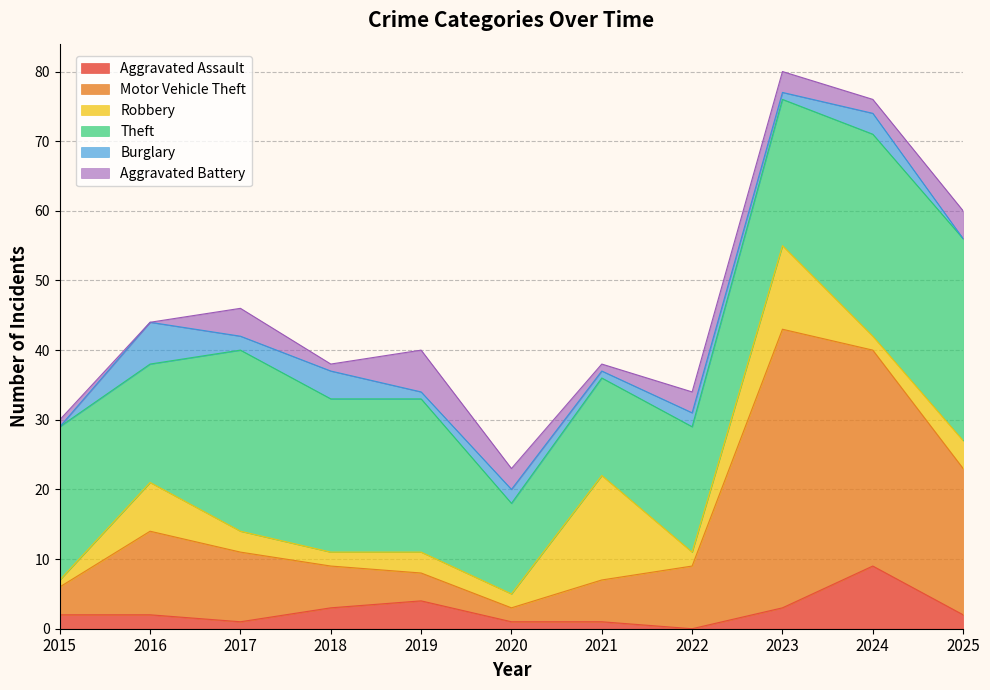

How many data points in Burglary are less than 2?

5